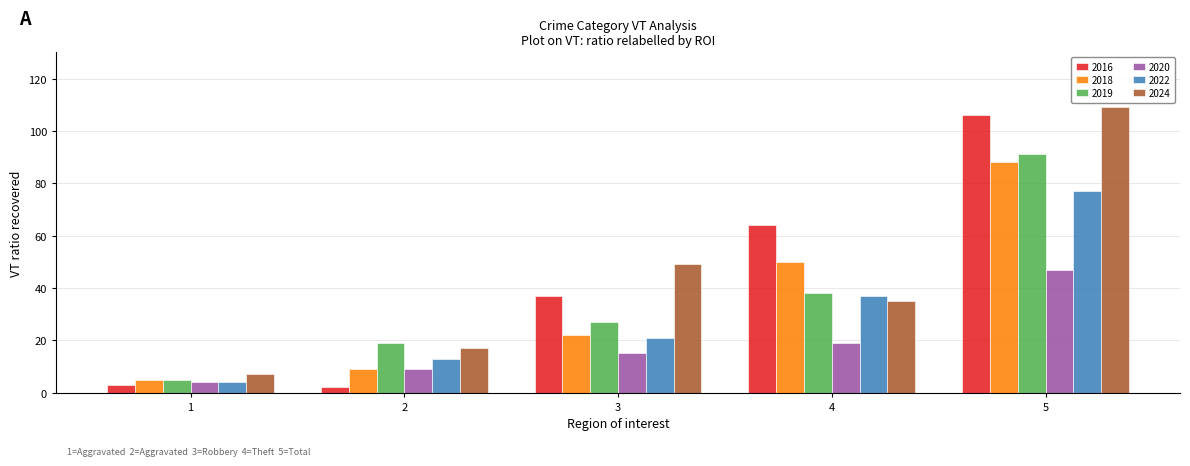

How many distinct data groups are displayed?

6